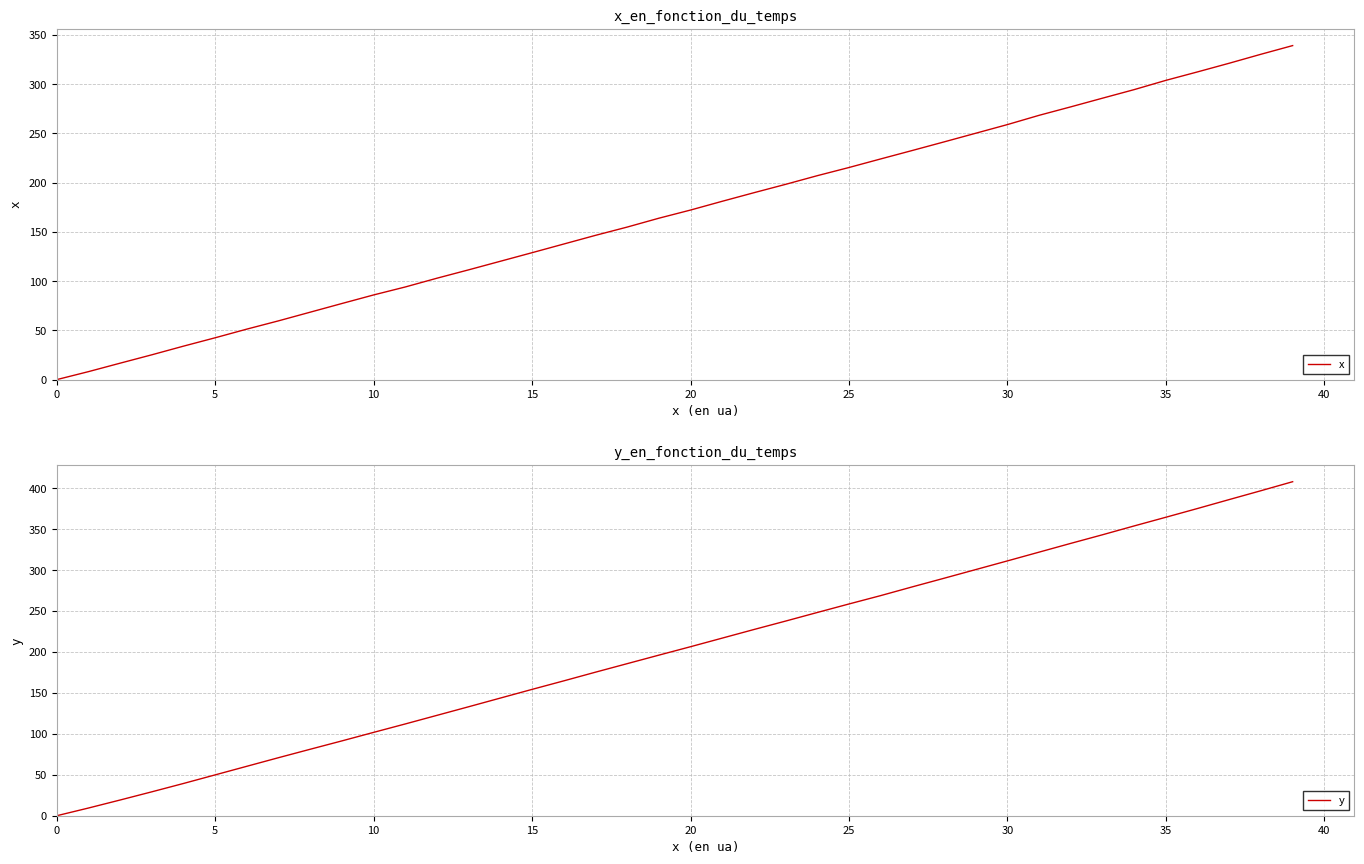

At how many categories does at least one series exceed 339?

7